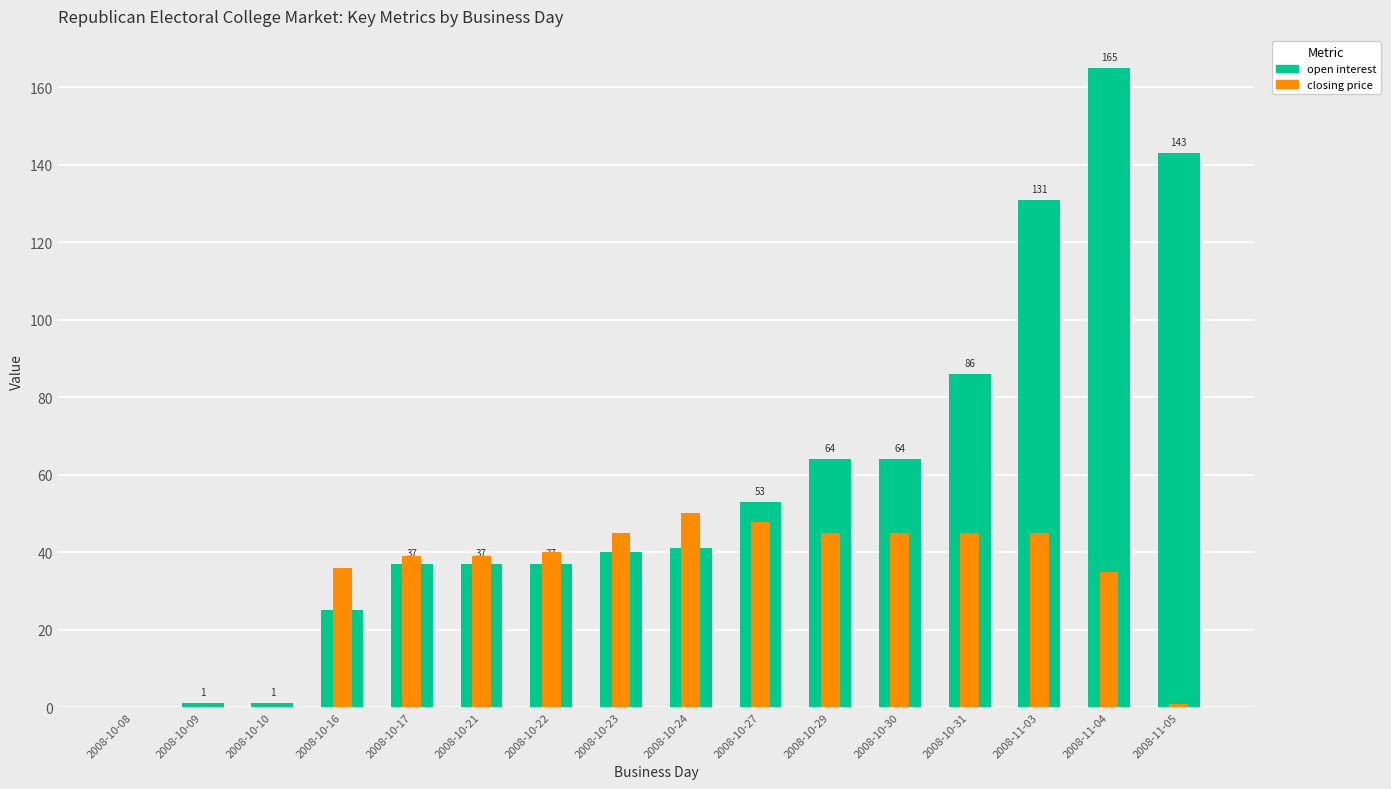

The closing price series shows 40.0 at 2008-10-22. True or false?

True